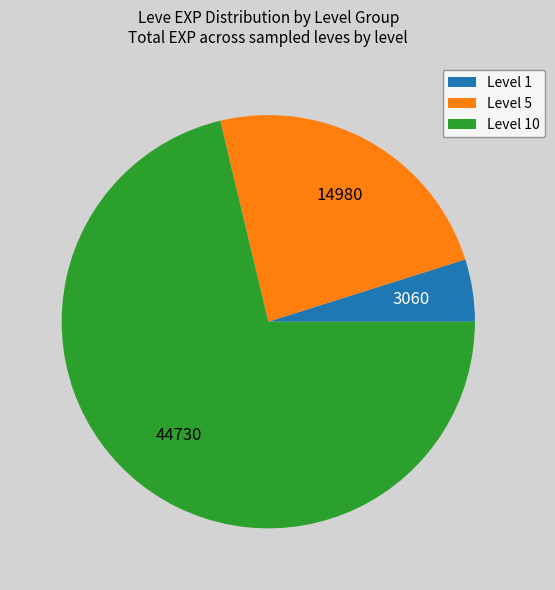

Which slice is the smallest?

Level 1